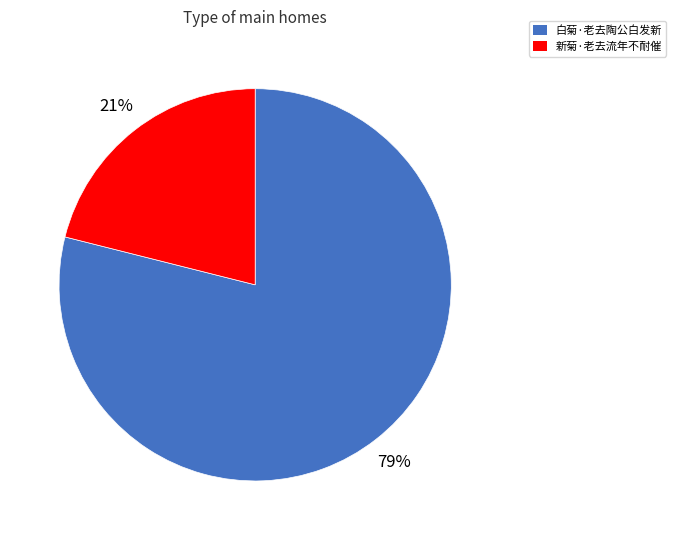

How many slices are in this pie chart?

2